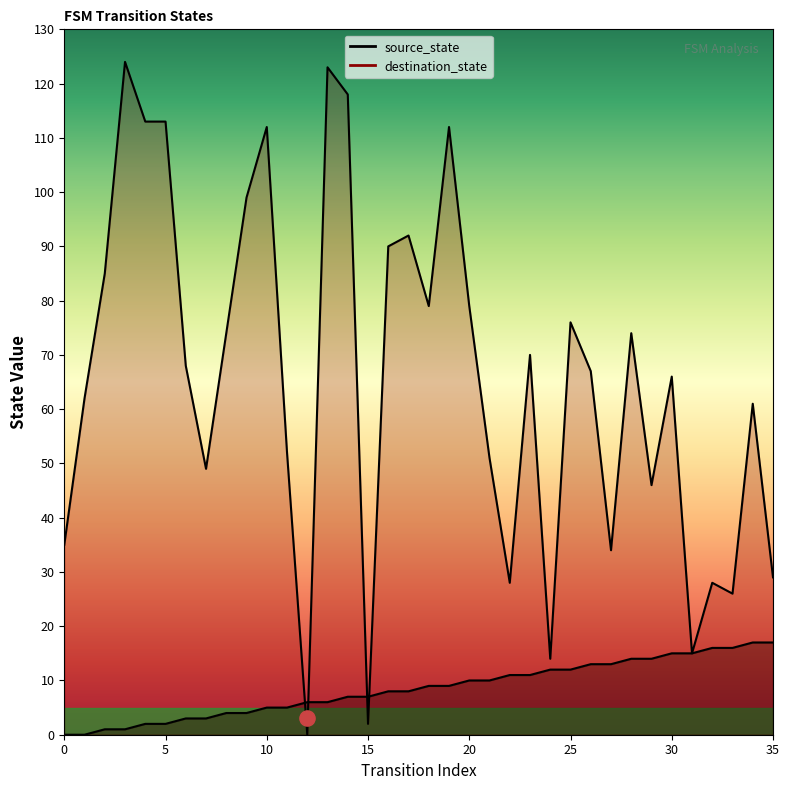

Which series reaches the minimum Y coordinate?

source_state